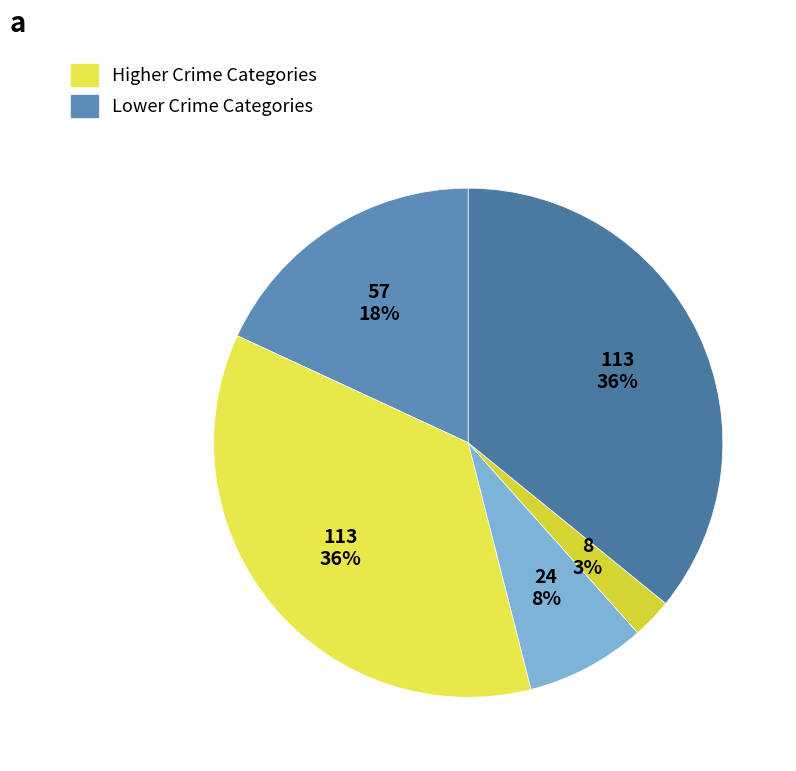

Count the number of slices in the pie.

5